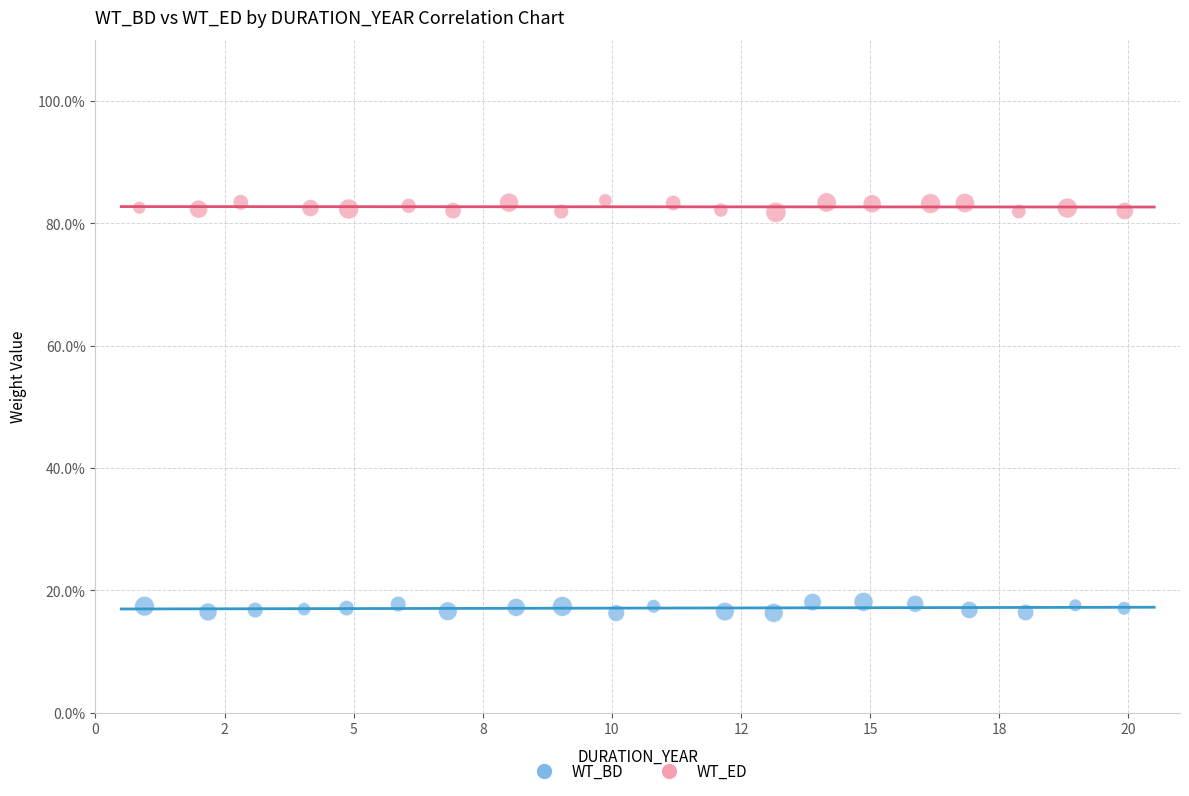

What are all the series names shown in the legend?

WT_BD, WT_ED